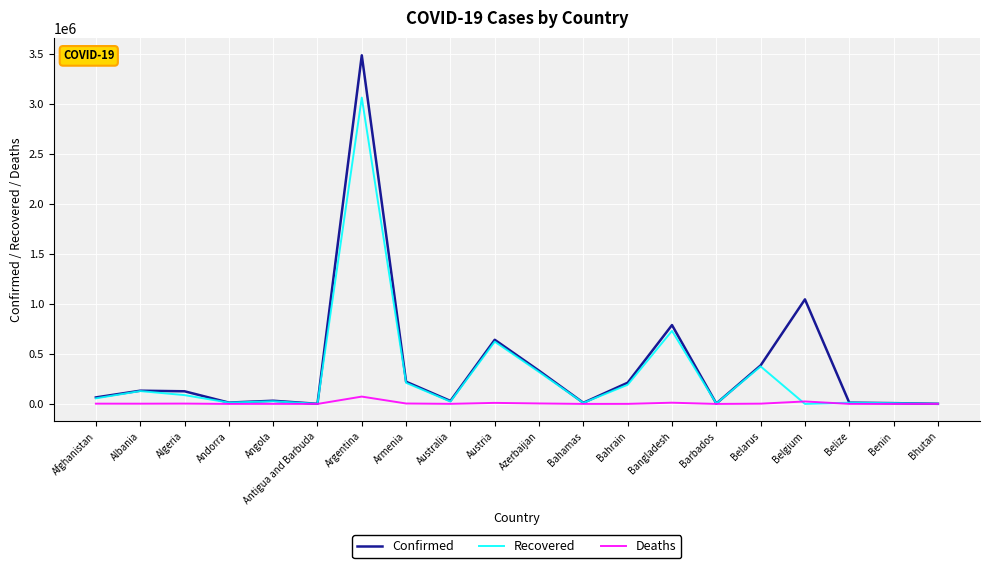

What is the difference between the Deaths values at Austria and Armenia?

6155